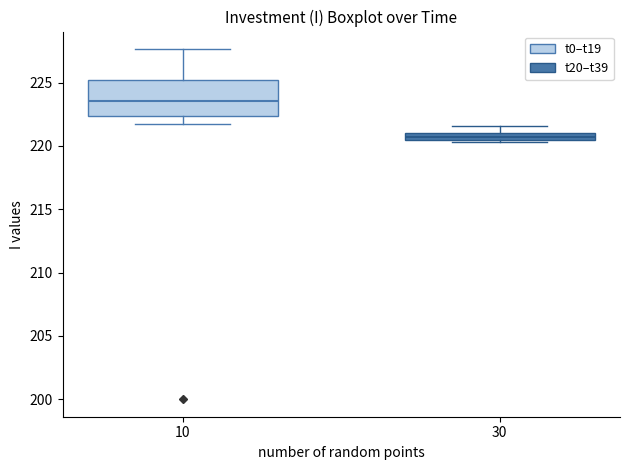

Which box's median line is the highest?

10